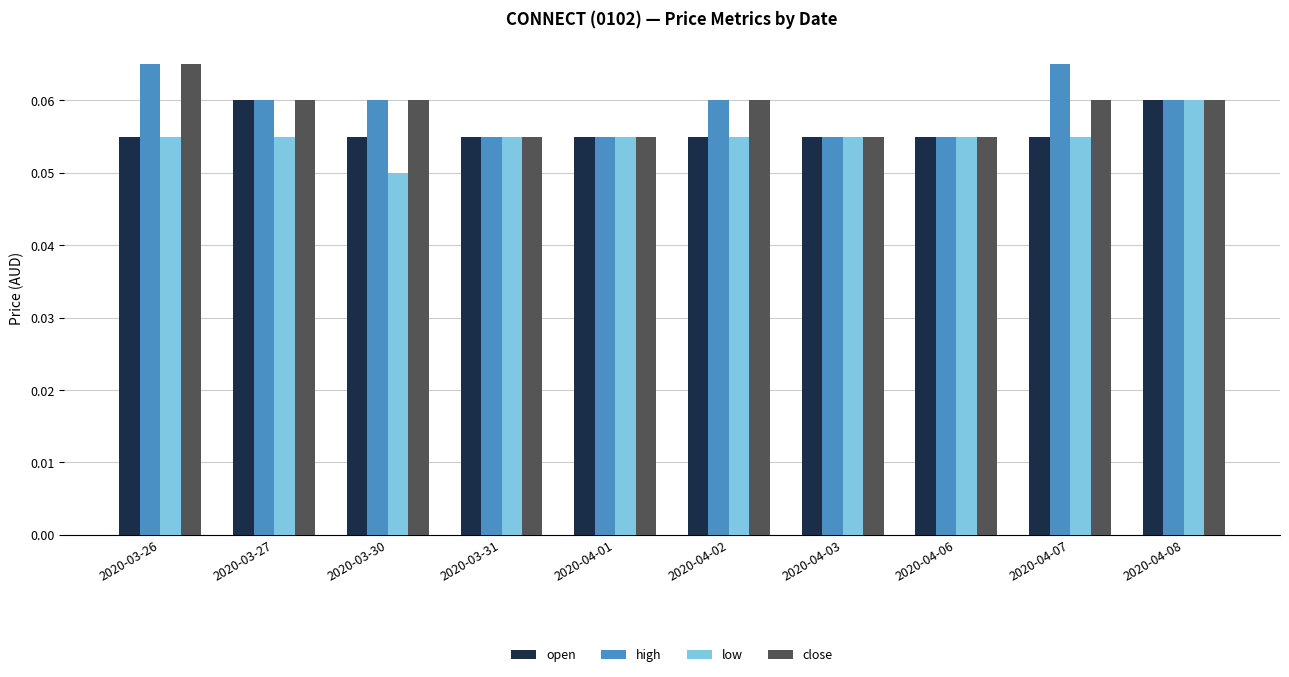

How many high values are between 0 and 1?

10